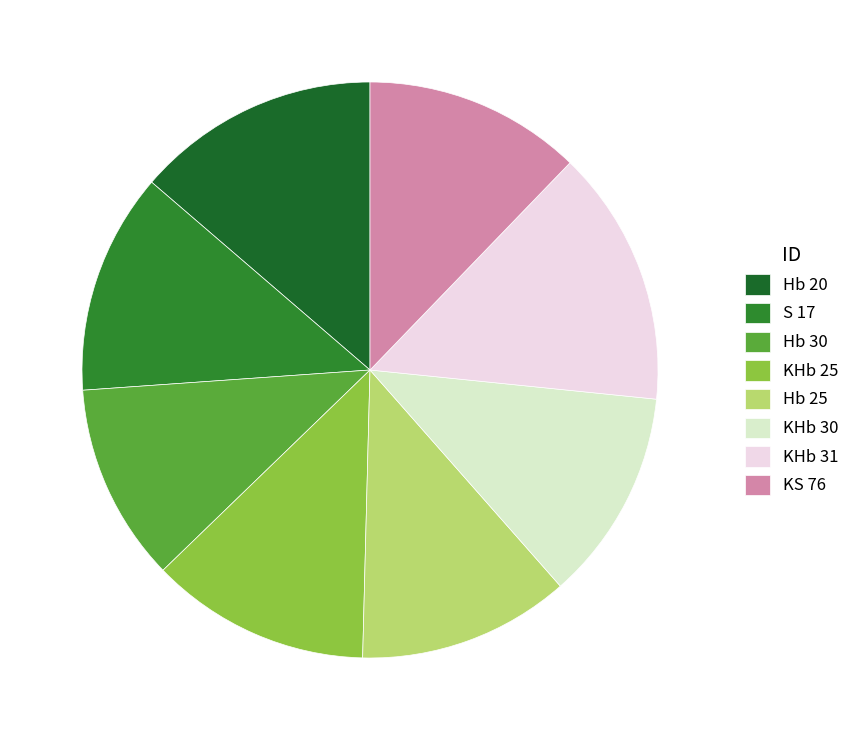

What percentage is the KS 76 slice, to the nearest percent?

12%